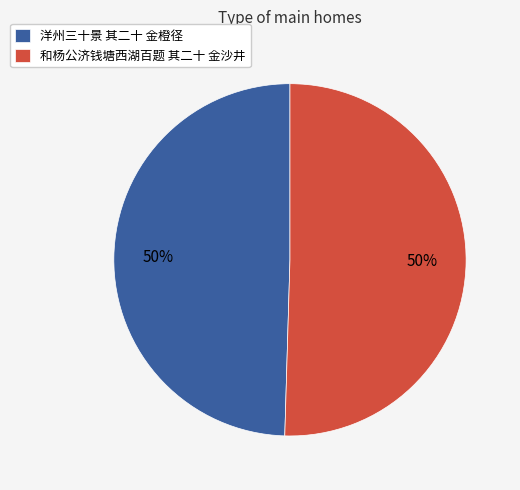

How many segments does this pie chart have?

2